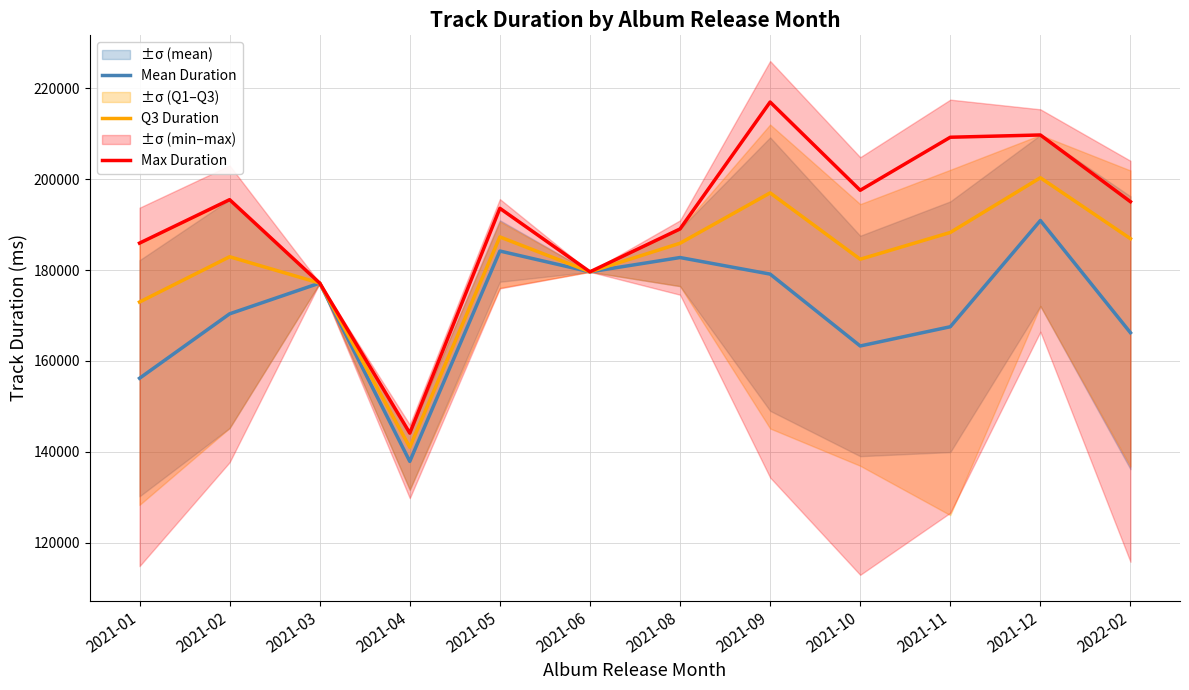

Which category has the highest value across all series?

2021-09